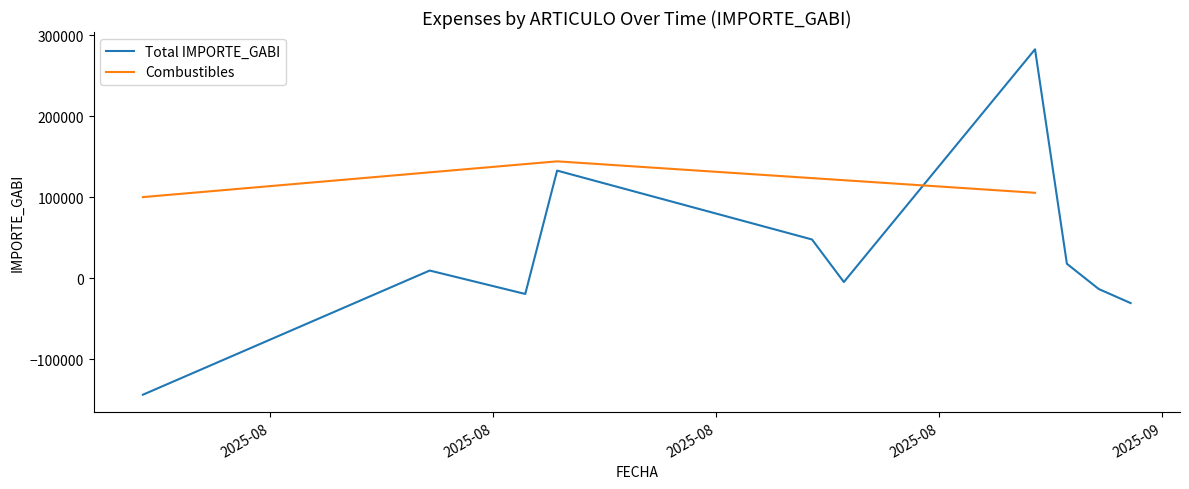

What is the lowest value of the Total IMPORTE_GABI series?

-143550.3